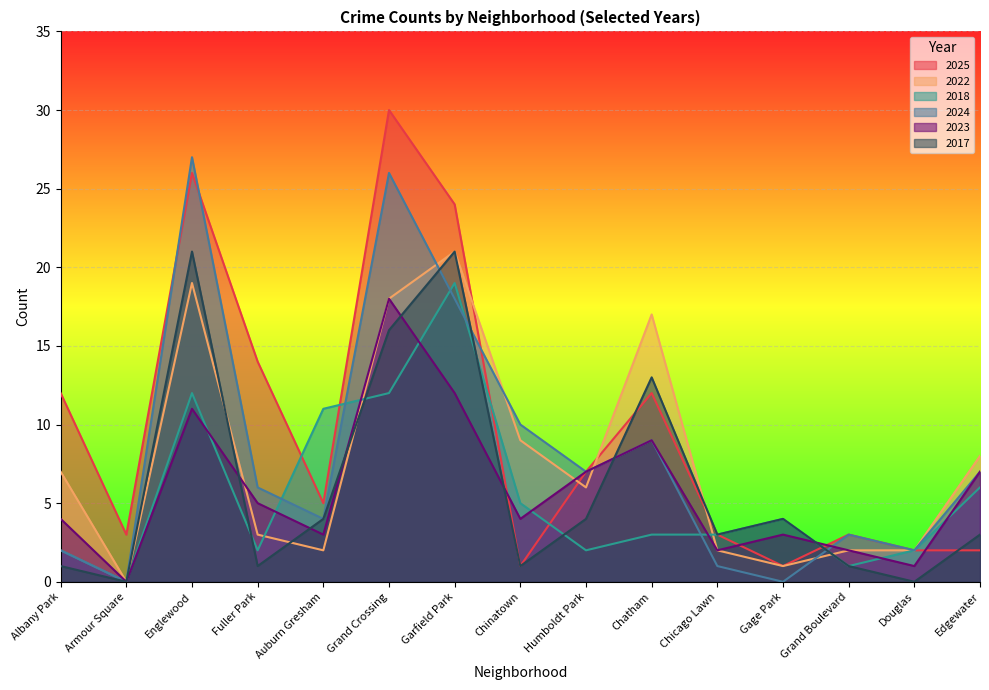

What is the label of the 7th point from the left?

Garfield Park